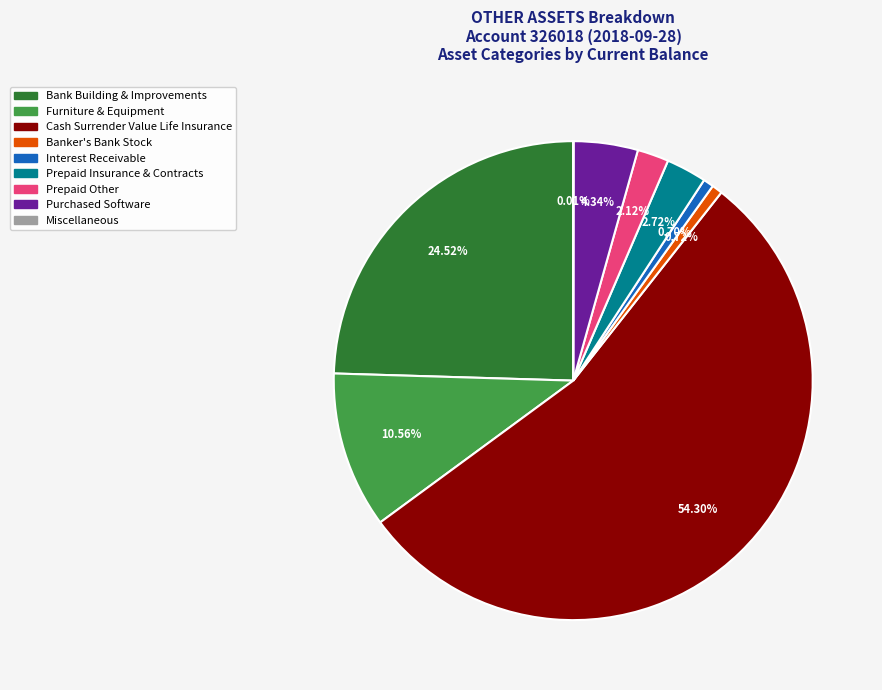

Does any single category account for the majority?

Yes